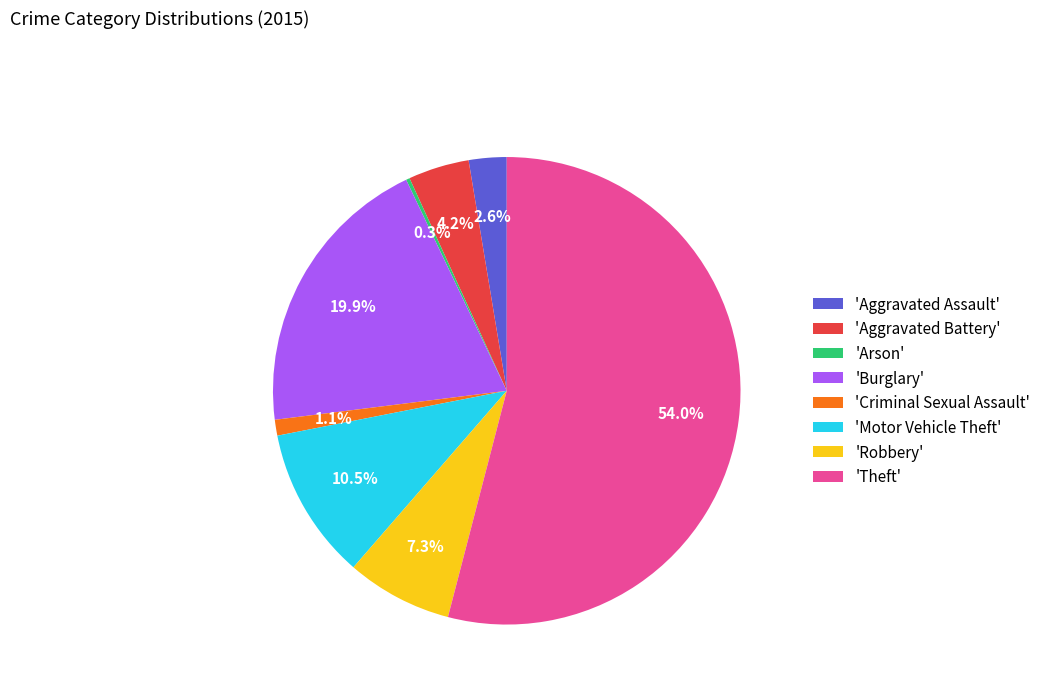

Is the sum of 'Criminal Sexual Assault' and 'Aggravated Battery' greater than half?

No